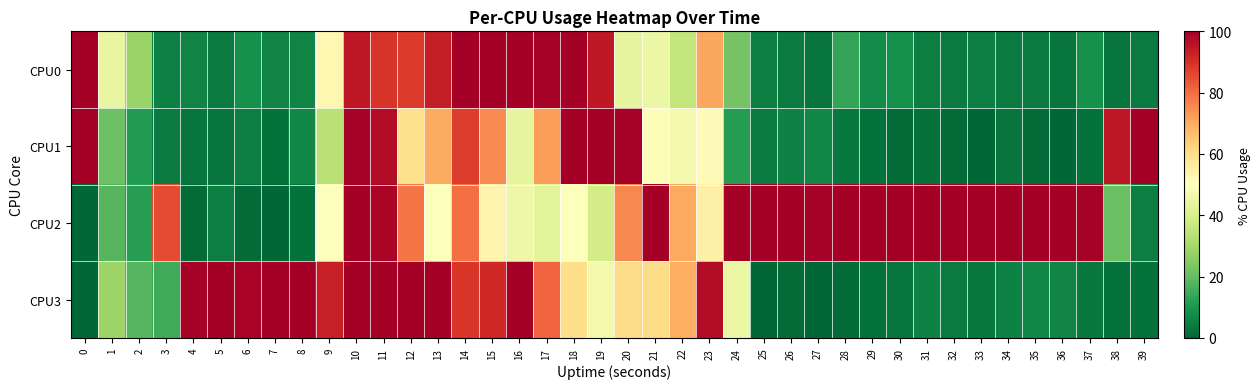

Rank the series by their maximum value, from highest to lowest.

CPU0, CPU1, CPU2, CPU3